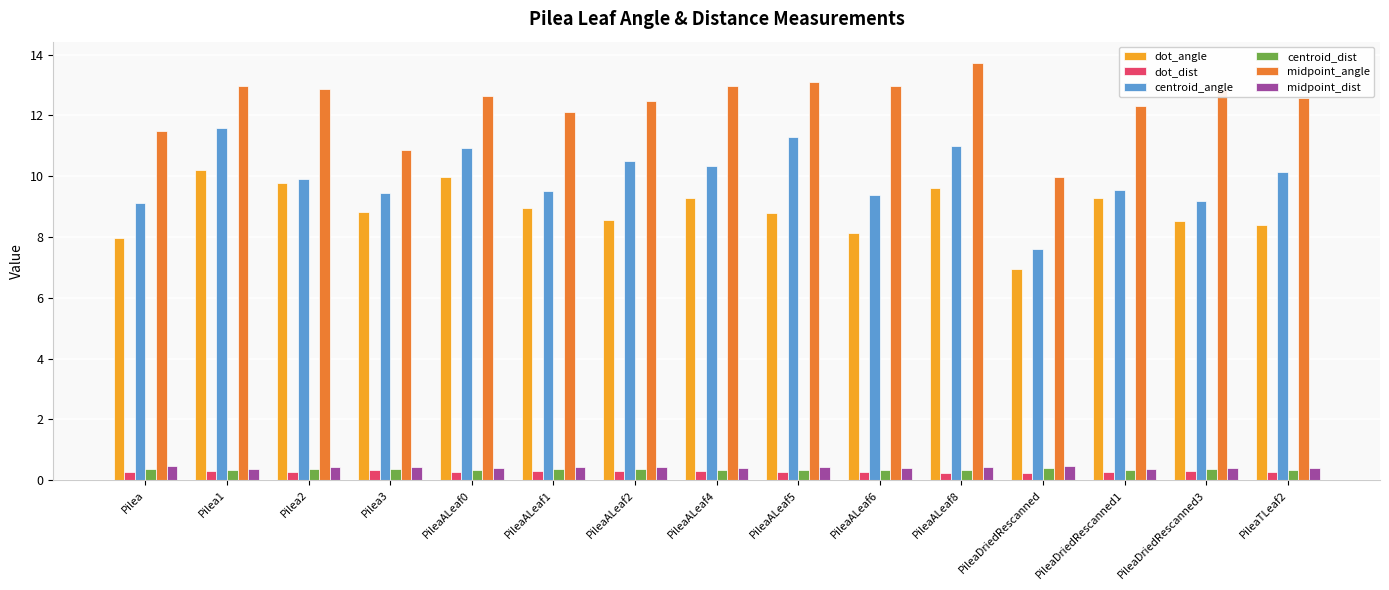

What position from the right is PileaDriedRescanned?

4